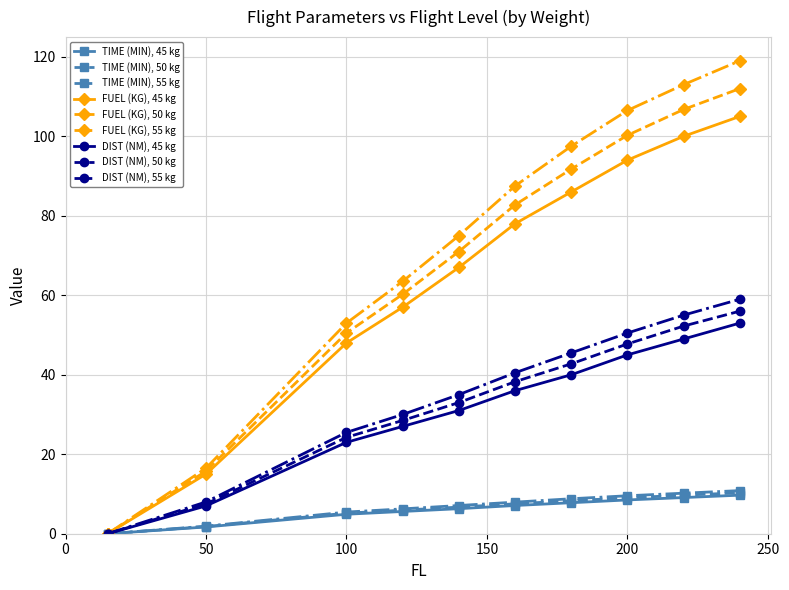

True or false: FUEL (KG), 55 kg has more than 1 interior local peaks.

False